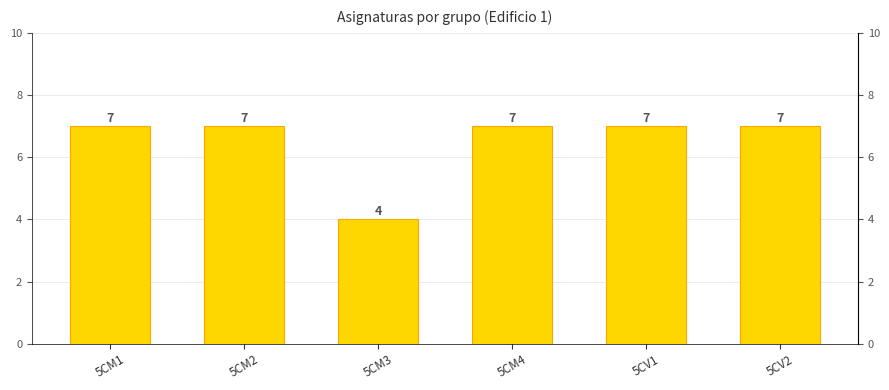

What position from the right is 5CV2?

1